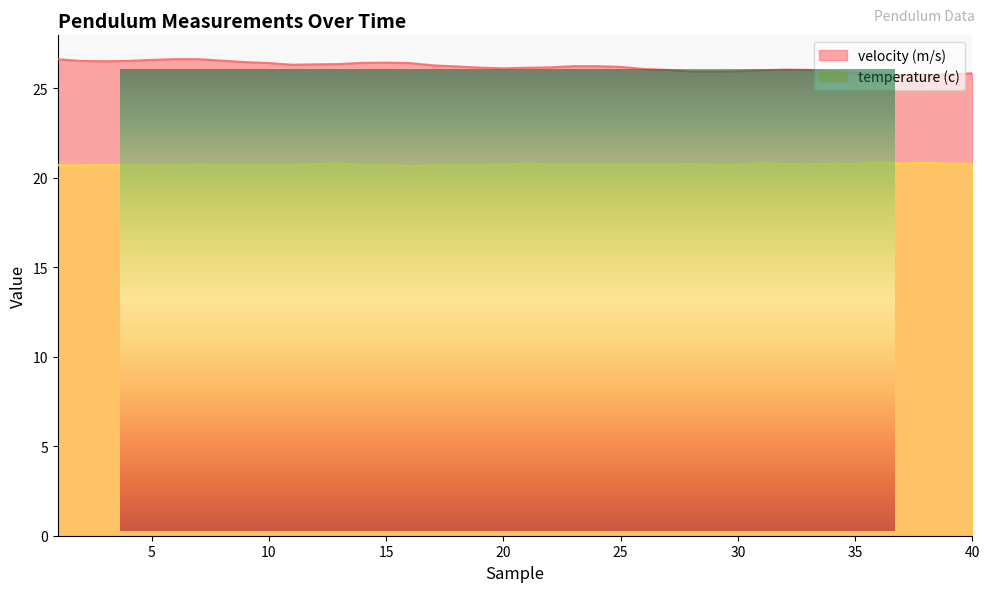

What are all the series names shown in the legend?

velocity (m/s), temperature (c)